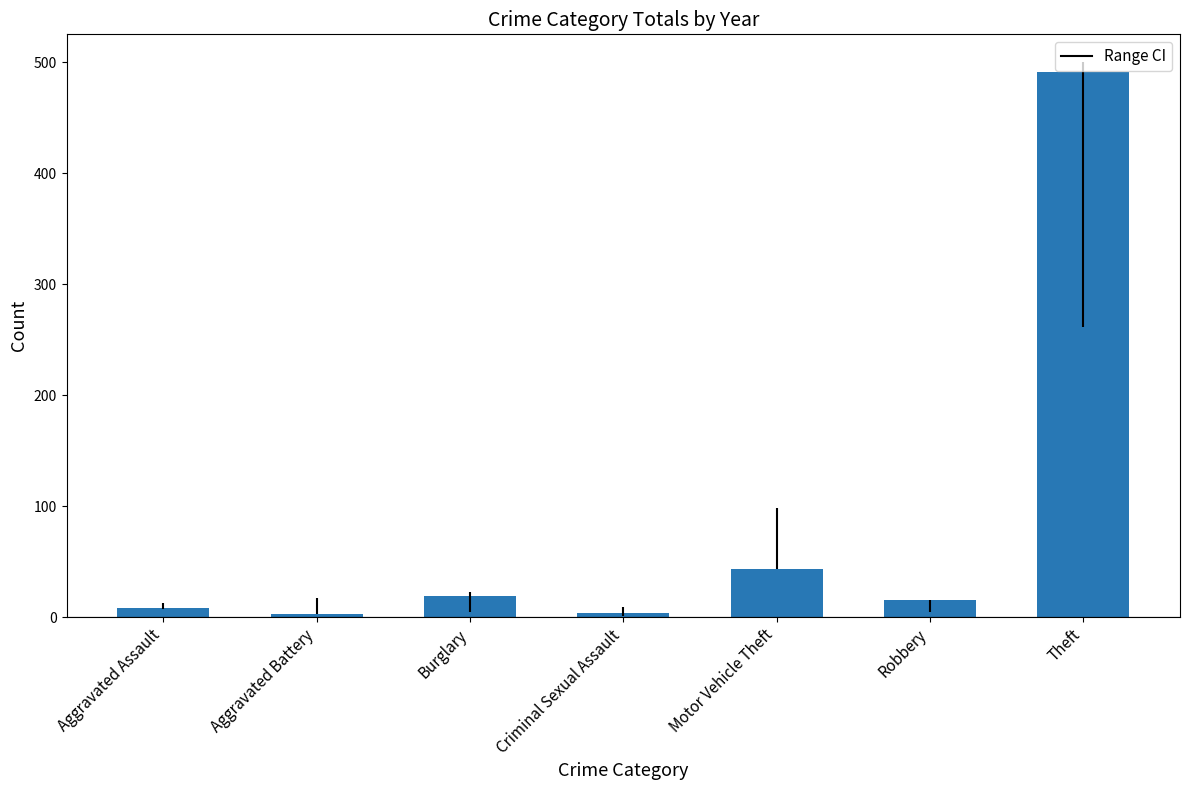

What is the label of the 1st bar from the right?

Theft